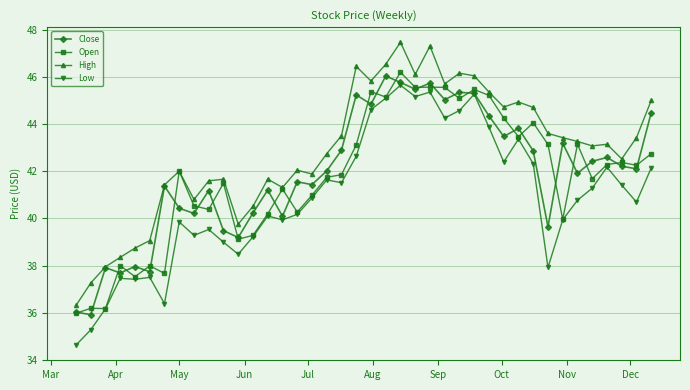

What is the value of the High point at the 10th from the left?

41.6